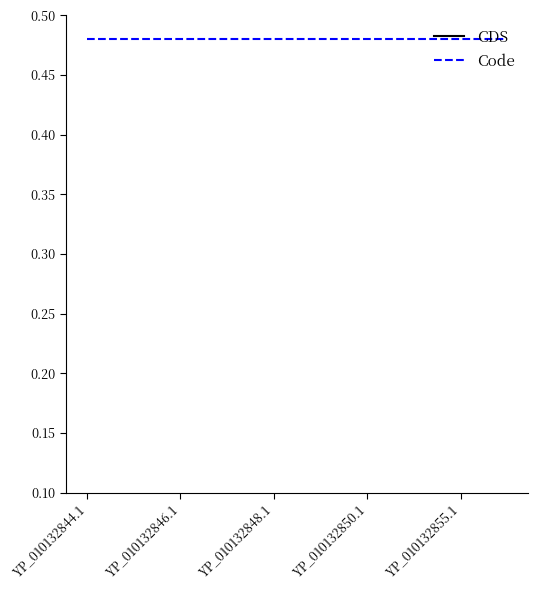

Which series has the largest range (max minus min)?

CDS